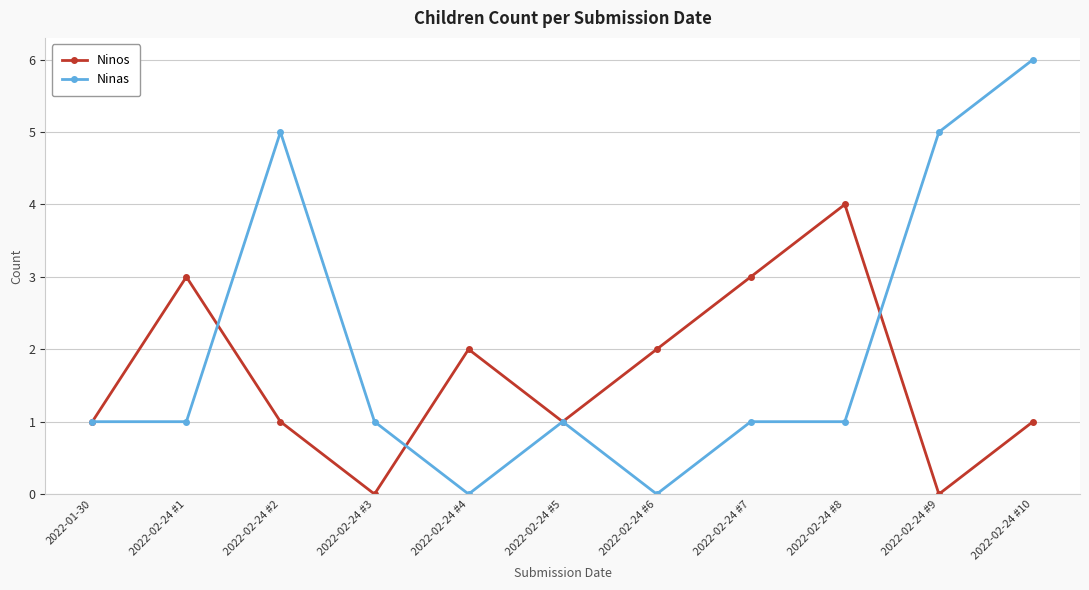

Reading left to right, list all the values displayed in this chart.

Ninos: 2022-01-30=1	2022-02-24 #1=3	2022-02-24 #2=1	2022-02-24 #3=0	2022-02-24 #4=2	2022-02-24 #5=1	2022-02-24 #6=2	2022-02-24 #7=3	2022-02-24 #8=4	2022-02-24 #9=0	2022-02-24 #10=1
Ninas: 2022-01-30=1	2022-02-24 #1=1	2022-02-24 #2=5	2022-02-24 #3=1	2022-02-24 #4=0	2022-02-24 #5=1	2022-02-24 #6=0	2022-02-24 #7=1	2022-02-24 #8=1	2022-02-24 #9=5	2022-02-24 #10=6